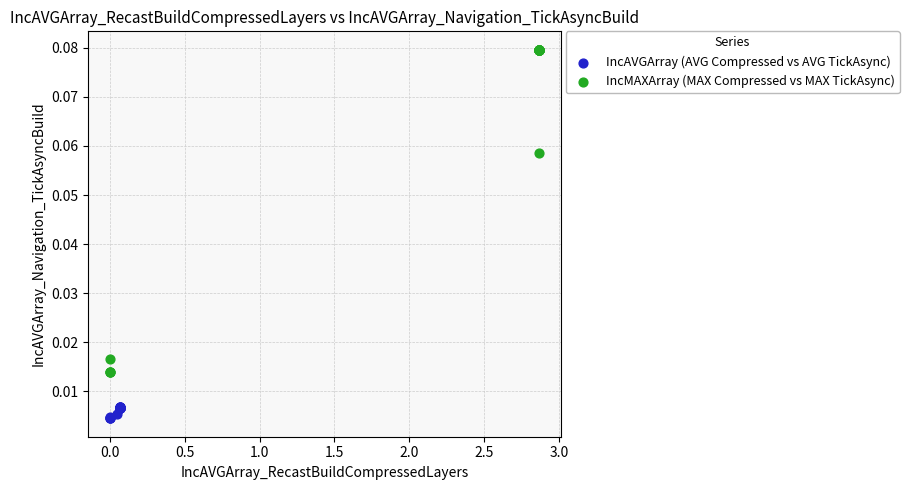

What are all the series names shown in the legend?

IncAVGArray (AVG Compressed vs AVG TickAsync), IncMAXArray (MAX Compressed vs MAX TickAsync)